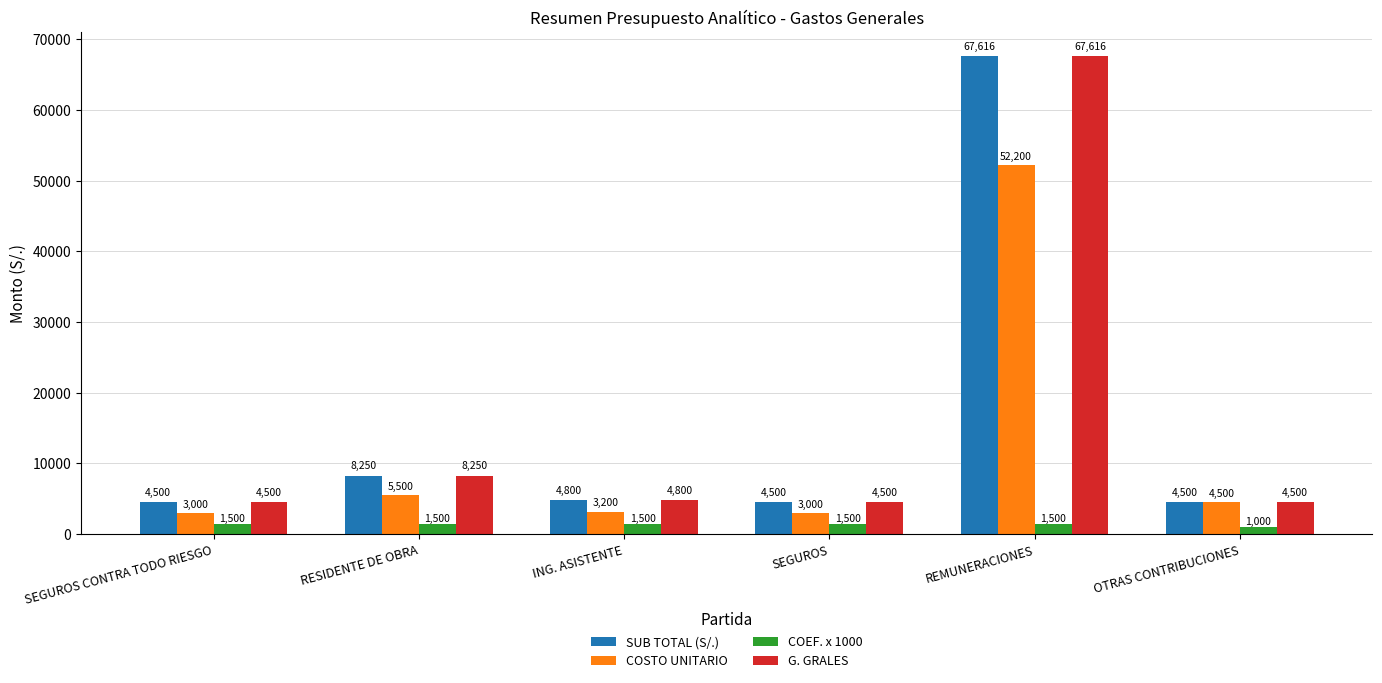

Count the number of categories in the chart.

6